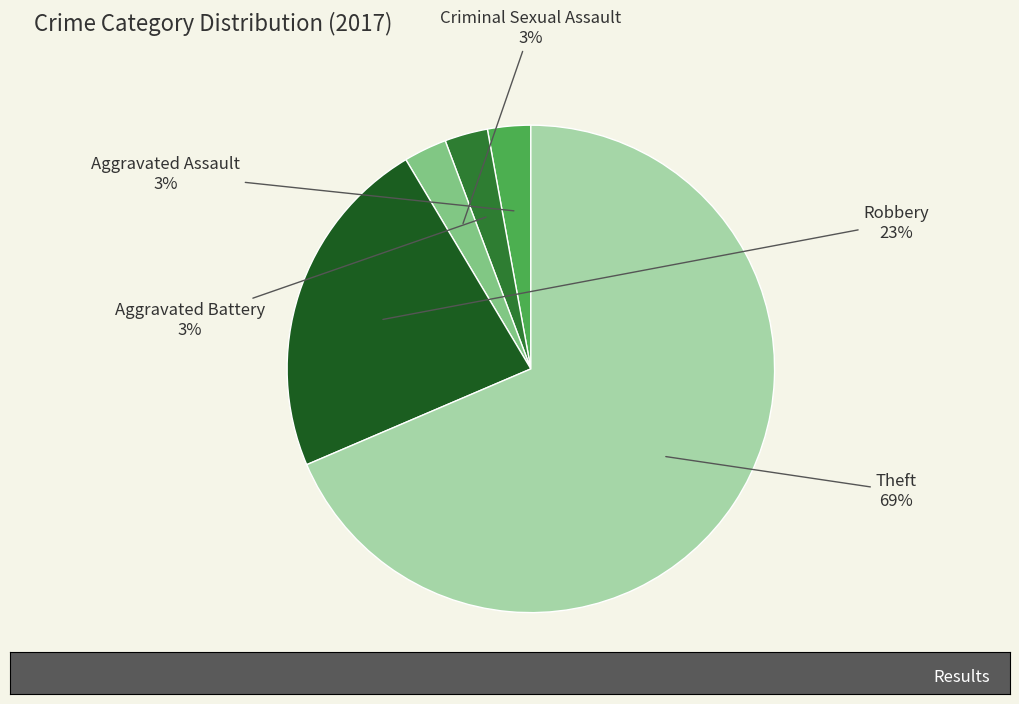

To the nearest percent, what is the average slice percentage?

20%